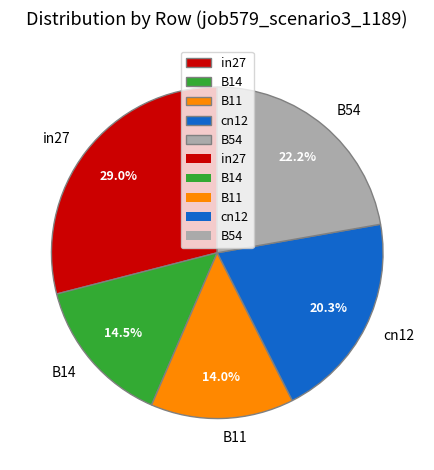

What is the smallest slice in the pie chart?

B11